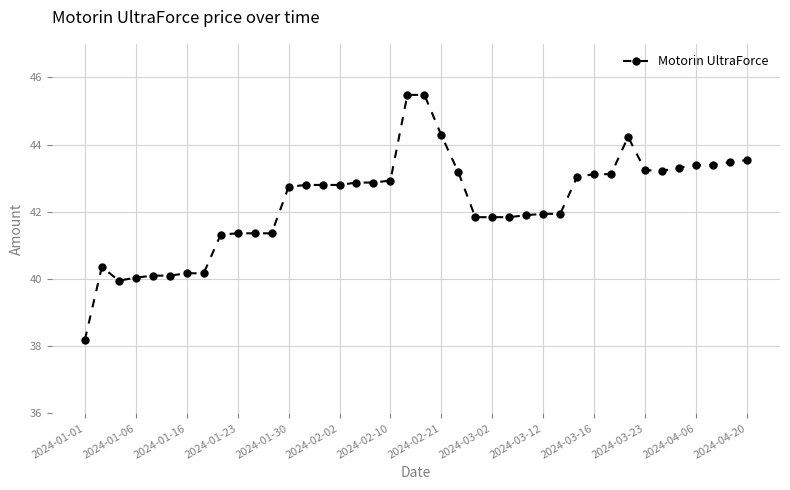

What is the maximum value shown in the chart?

45.5